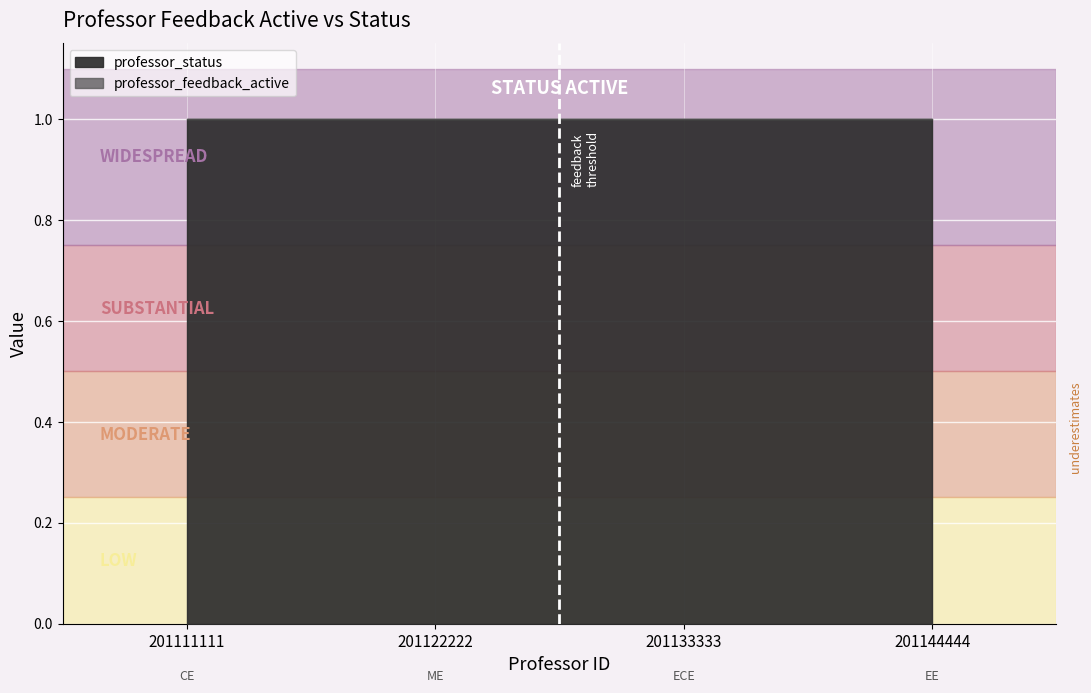

What are all the series names shown in the legend?

professor_feedback_active, professor_status